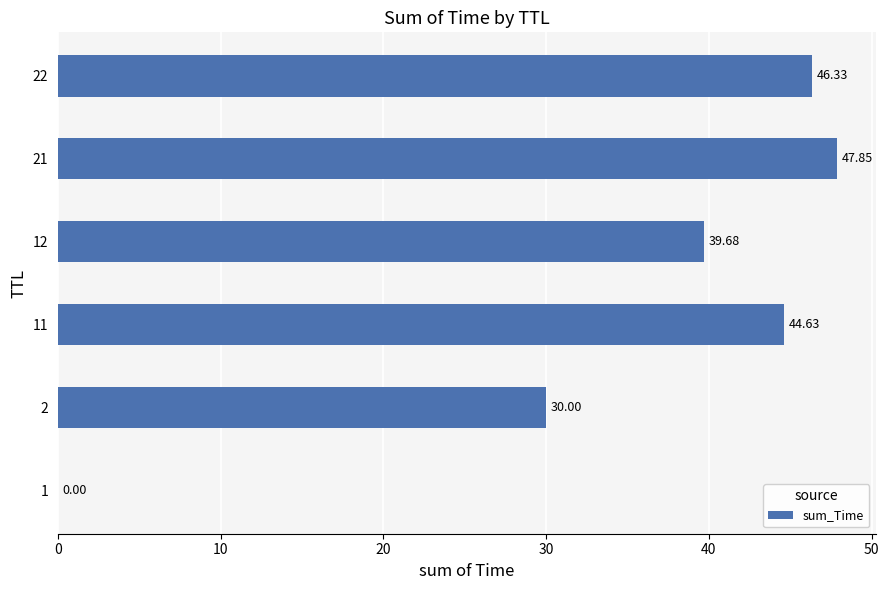

What is the change in value from 21 to 22?

-1.5